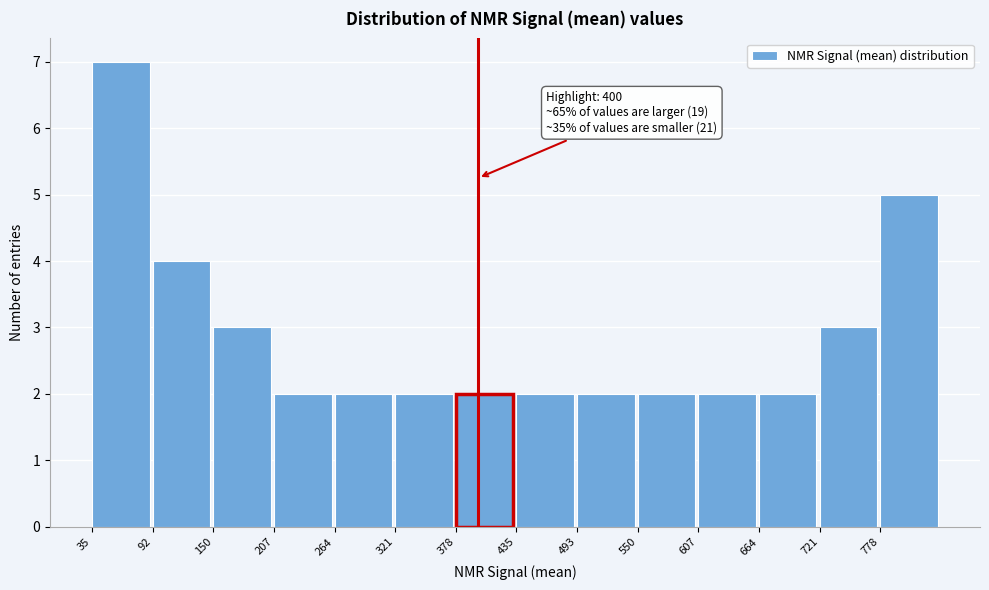

Which range on the x-axis has the tallest bar?

40 to 90